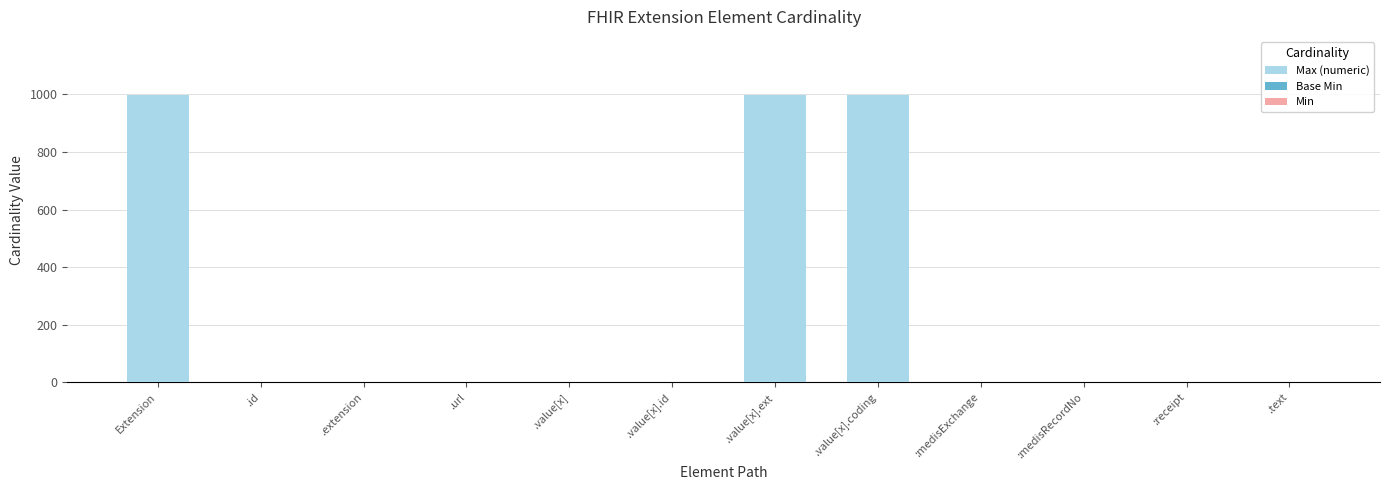

Reading left to right, what are all the values shown in this chart?

Max (numeric): Extension=999	.id=1	.extension=0	.url=1	.value[x]=1	.value[x].id=1	.value[x].ext=999	.value[x].coding=999	:medisExchange=1	:medisRecordNo=1	:receipt=1	.text=1
Base Min: Extension=0	.id=0	.extension=0	.url=1	.value[x]=0	.value[x].id=0	.value[x].ext=0	.value[x].coding=0	:medisExchange=0	:medisRecordNo=0	:receipt=0	.text=0
Min: Extension=0	.id=0	.extension=0	.url=1	.value[x]=0	.value[x].id=0	.value[x].ext=0	.value[x].coding=0	:medisExchange=0	:medisRecordNo=0	:receipt=0	.text=0